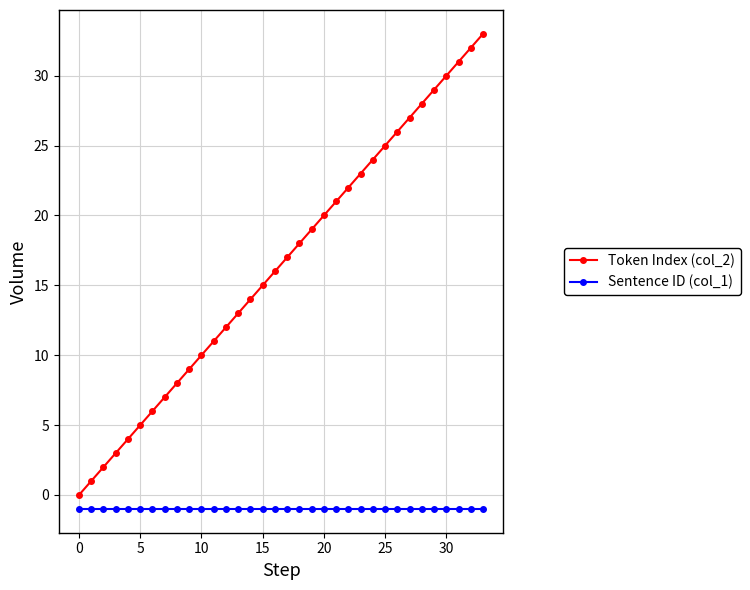

How many lines are shown in the chart?

2